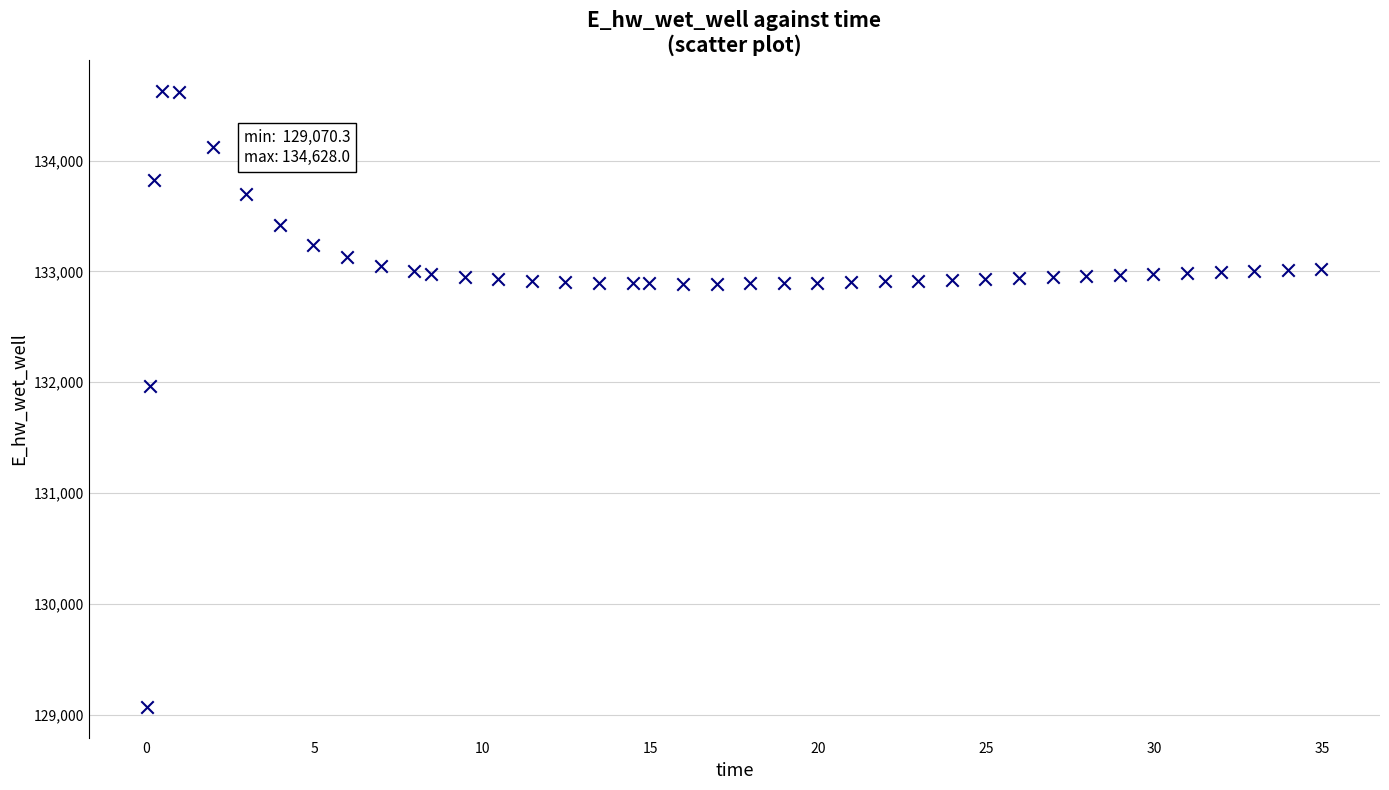

What Y value in the scatter plot is closest to 131849?

131970.0